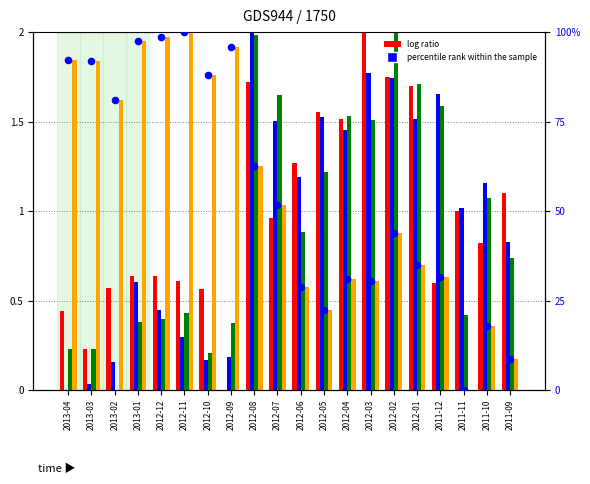

Is the value of percentile rank within the sample at 2011-10 greater than the value of Adj Close at 2012-03?

Yes